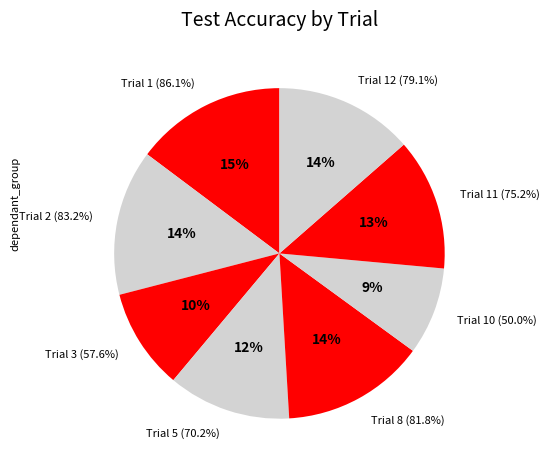

Count the number of slices in the pie.

8